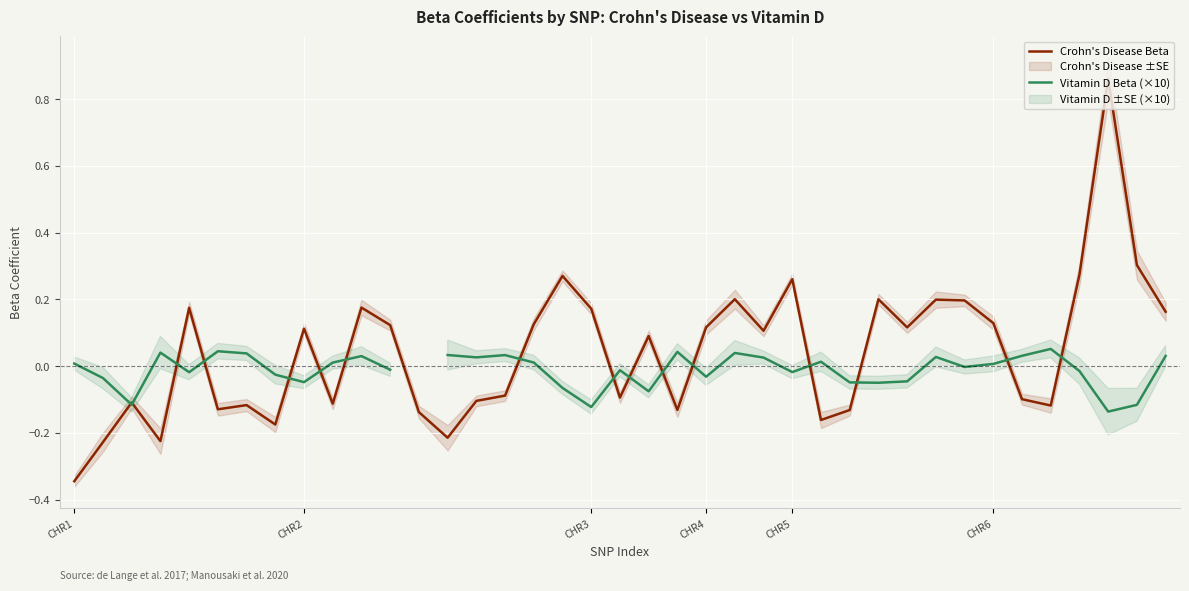

How many data points in Vitamin D Beta (×10) are above 0?

19